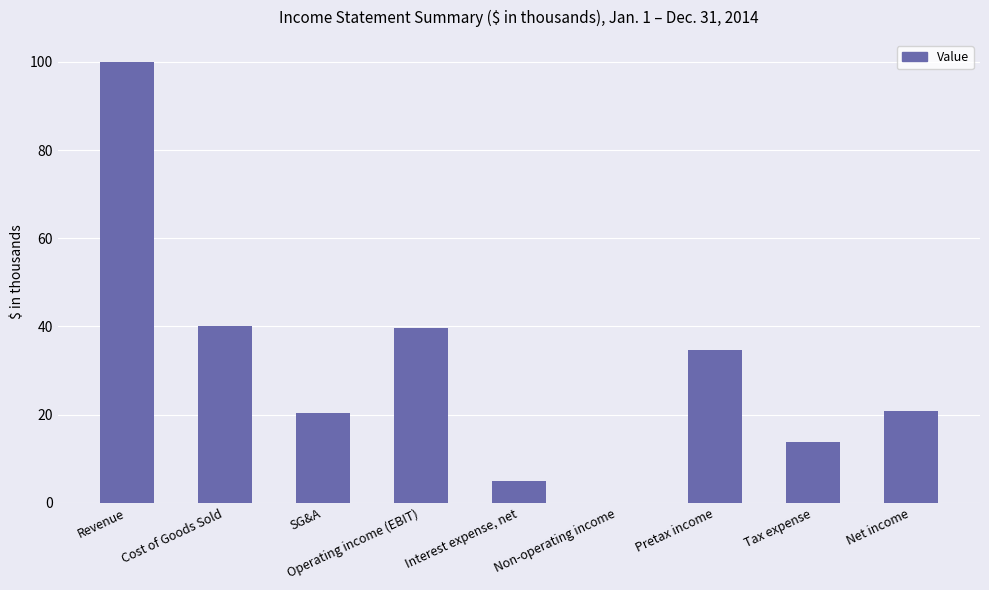

What is the sum of all values?

274.2